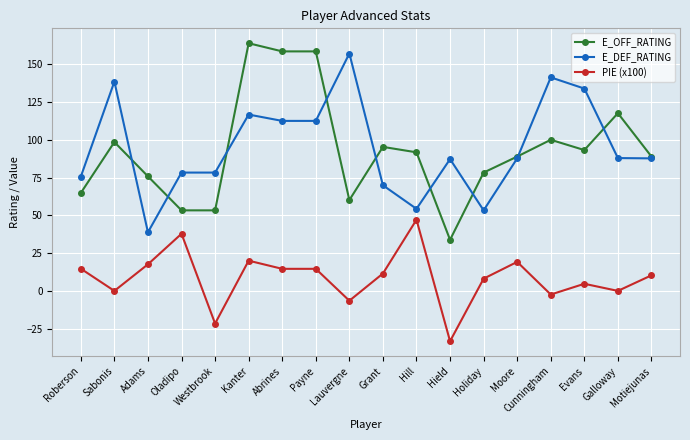

Is this an area chart (filled region under the line)?

No